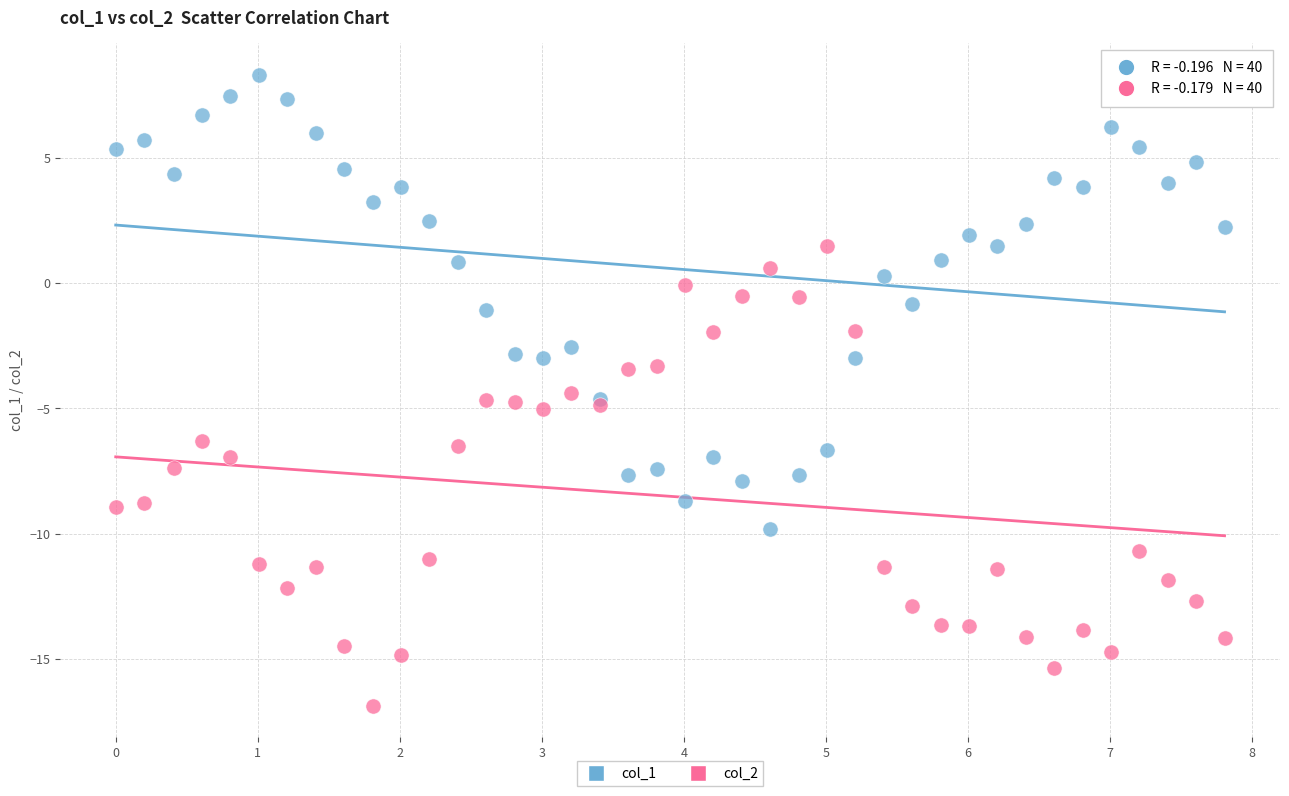

What are all the series names shown in the legend?

col_1, col_2